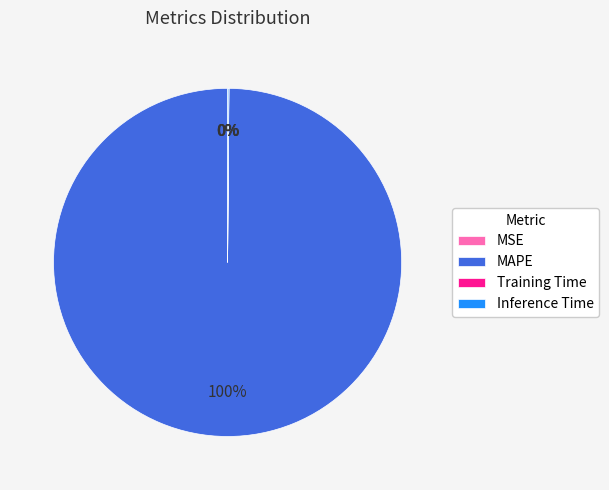

What percentage is NOT represented by MAPE?

0.1%